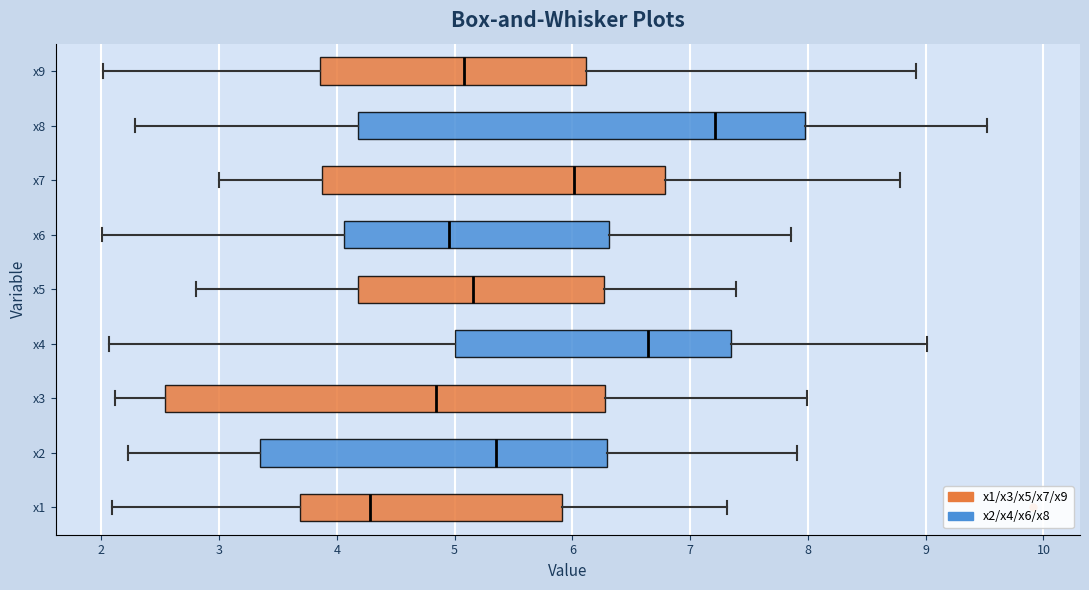

Where is the left edge of the box for x1 on the x-axis? The values are not printed on the chart, so give them approximately, as read against the axis.

3.7